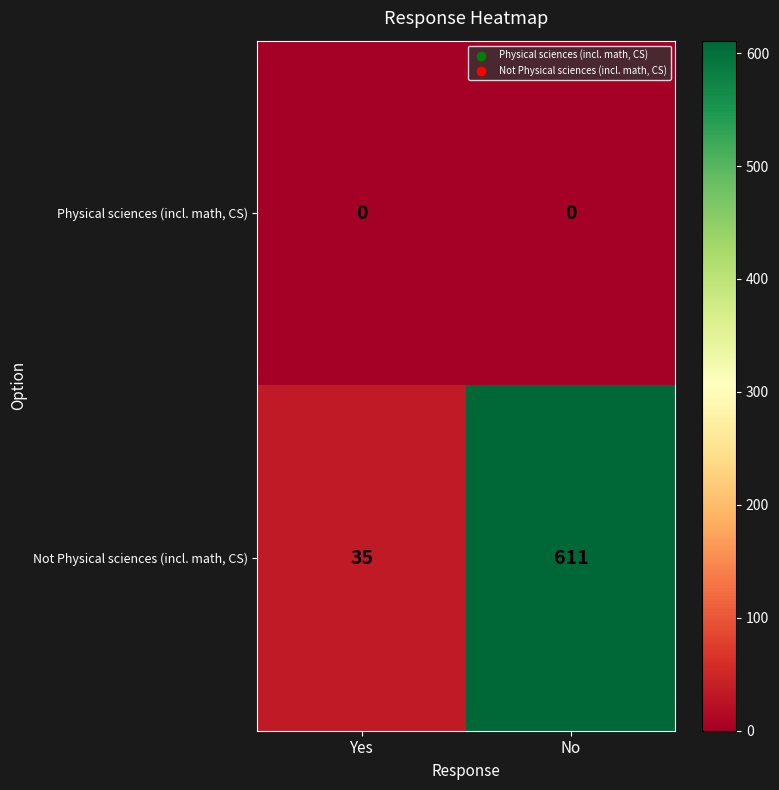

At which category does the chart reach its peak across all series?

No